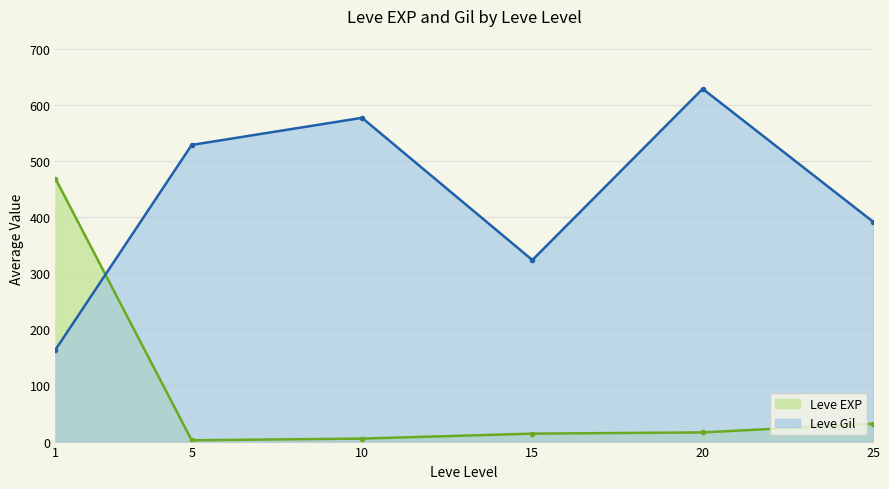

How many times do Leve Gil and Leve EXP cross each other?

1